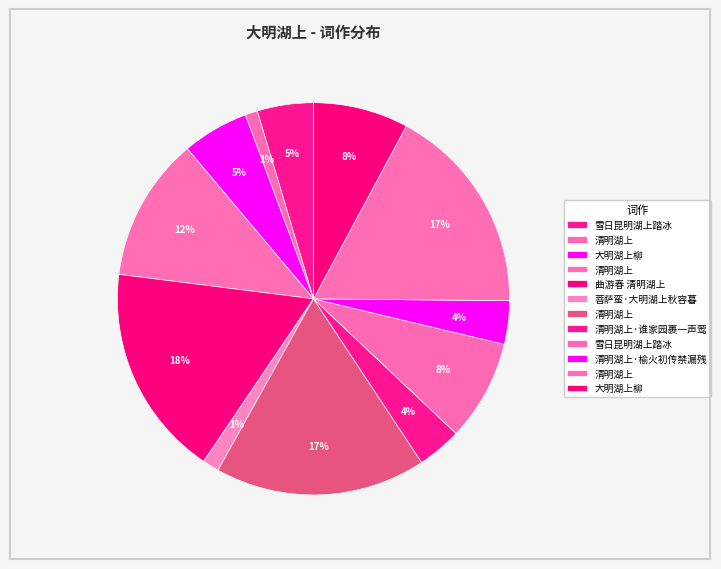

Which slice is the smallest?

清明湖上